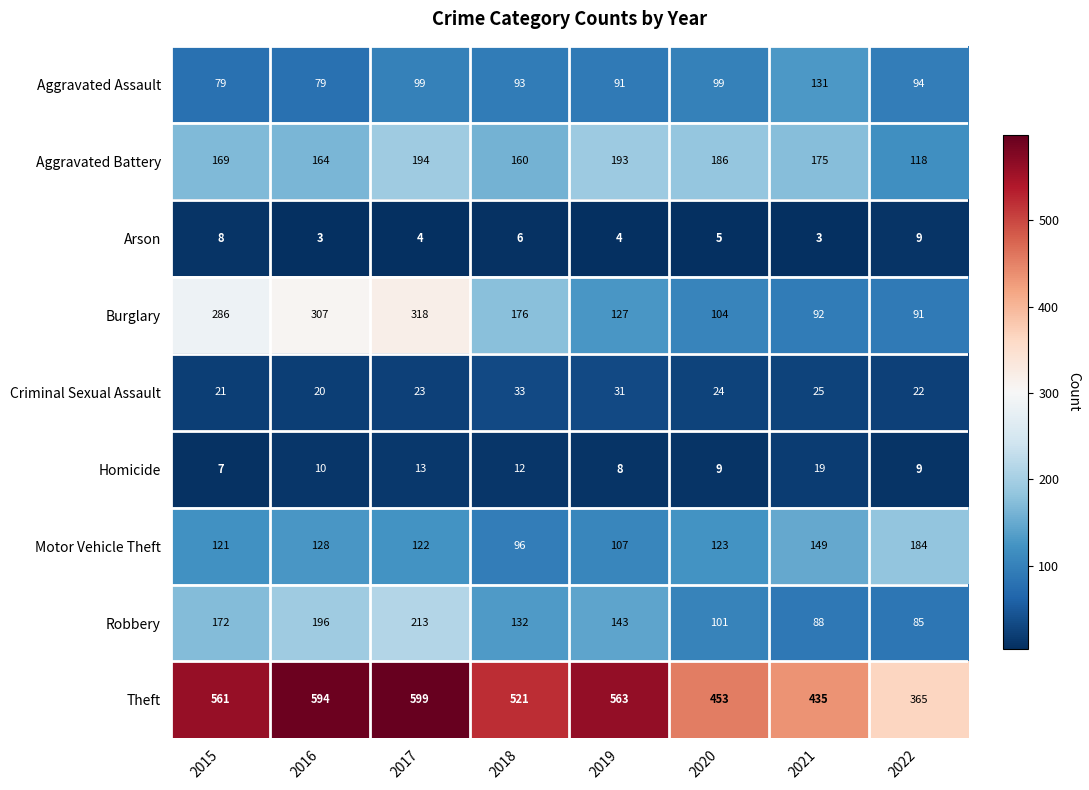

What is the average value of the Motor Vehicle Theft series?

129